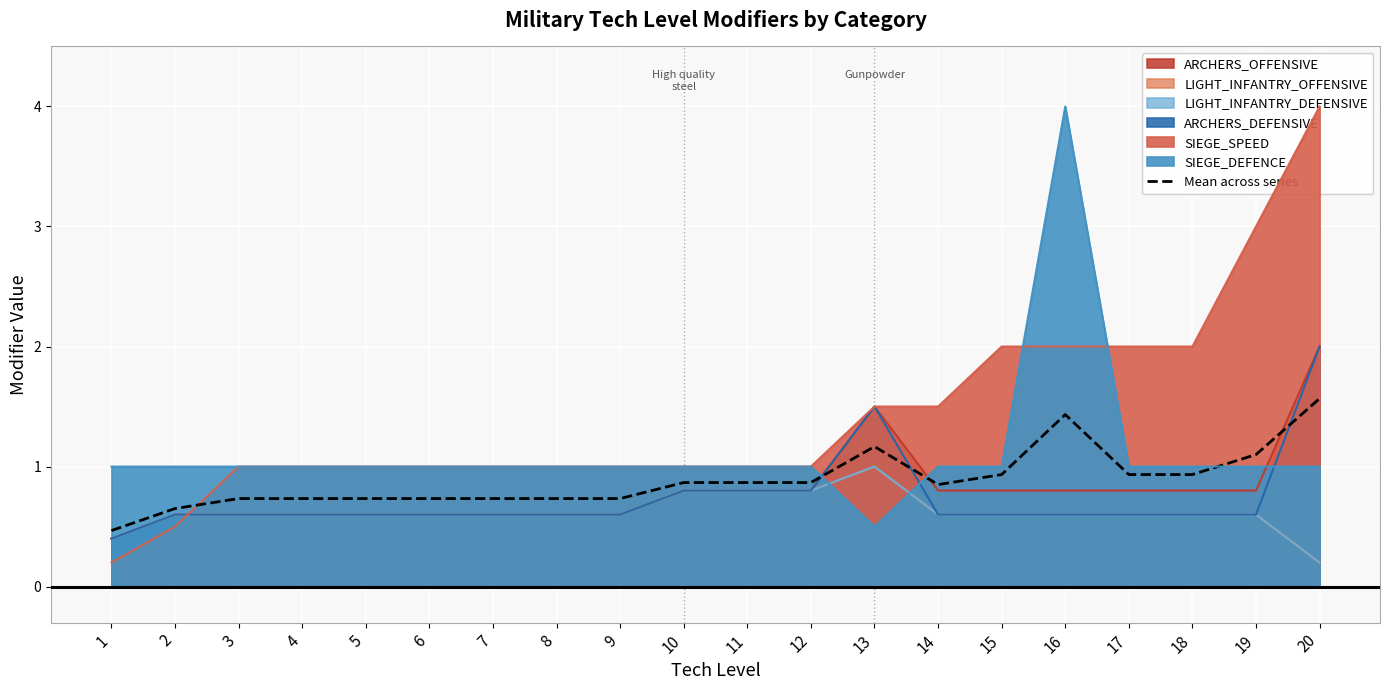

What is the difference between the values at 7 and 10?

0.1